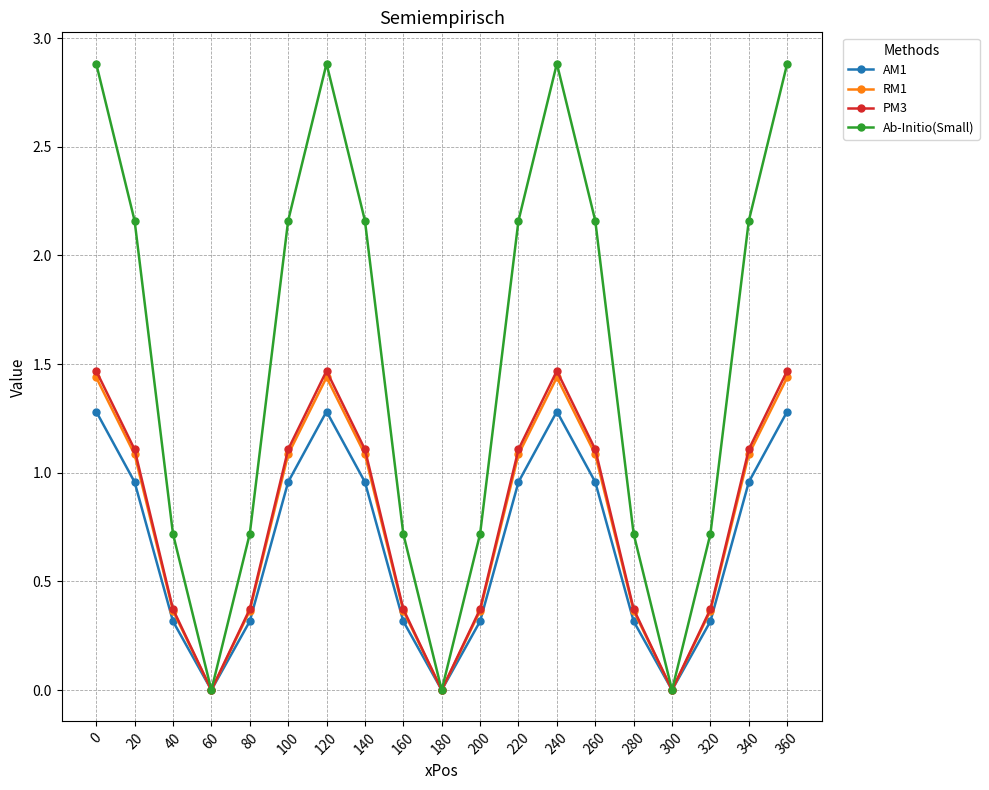

List the series in order of their peak value, lowest first.

AM1, RM1, PM3, Ab-Initio(Small)